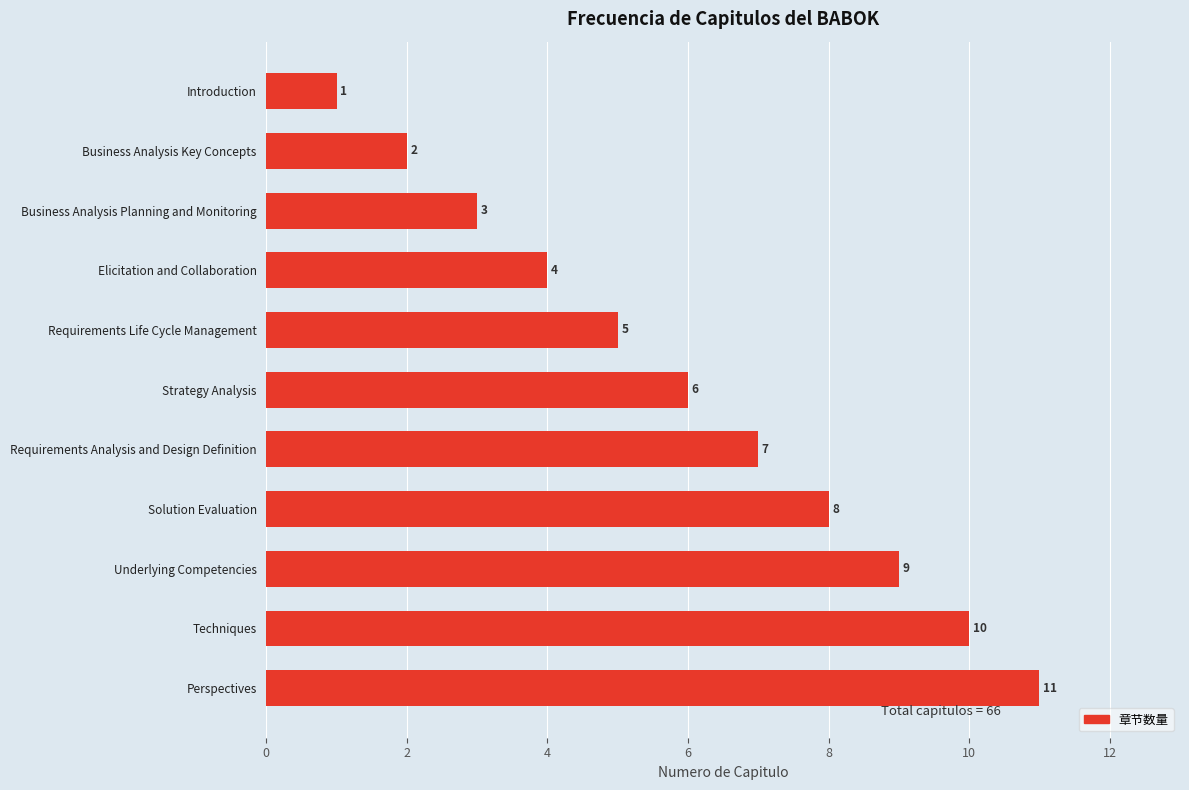

Rank the categories by value from highest to lowest.

Perspectives, Techniques, Underlying Competencies, Solution Evaluation, Requirements Analysis and Design Definition, Strategy Analysis, Requirements Life Cycle Management, Elicitation and Collaboration, Business Analysis Planning and Monitoring, Business Analysis Key Concepts, Introduction